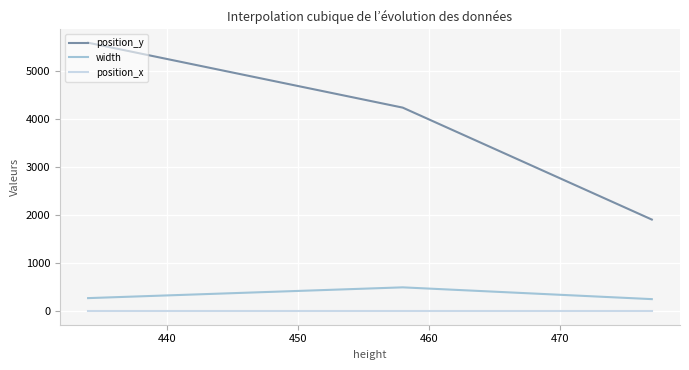

What is the maximum value shown in the chart?

5586